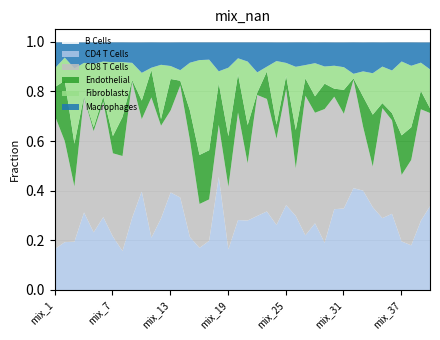

What are all the series names shown in the legend?

B Cells, CD4 T Cells, CD8 T Cells, Endothelial, Fibroblasts, Macrophages